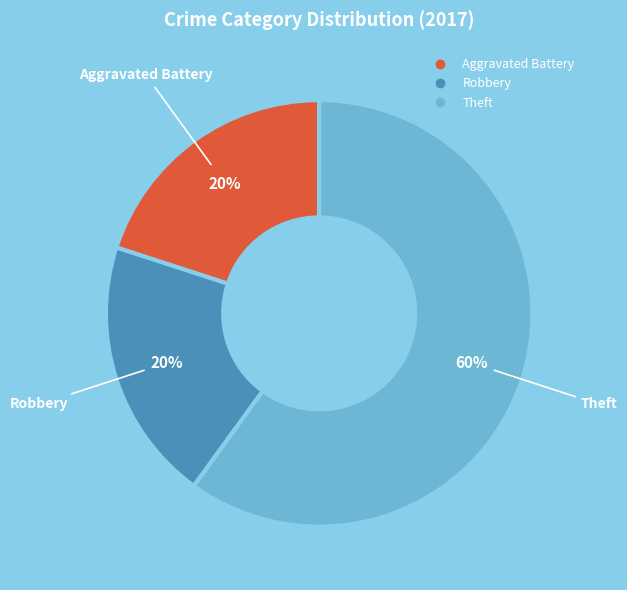

To the nearest percent, what is the difference between the largest and smallest slice percentages?

40%